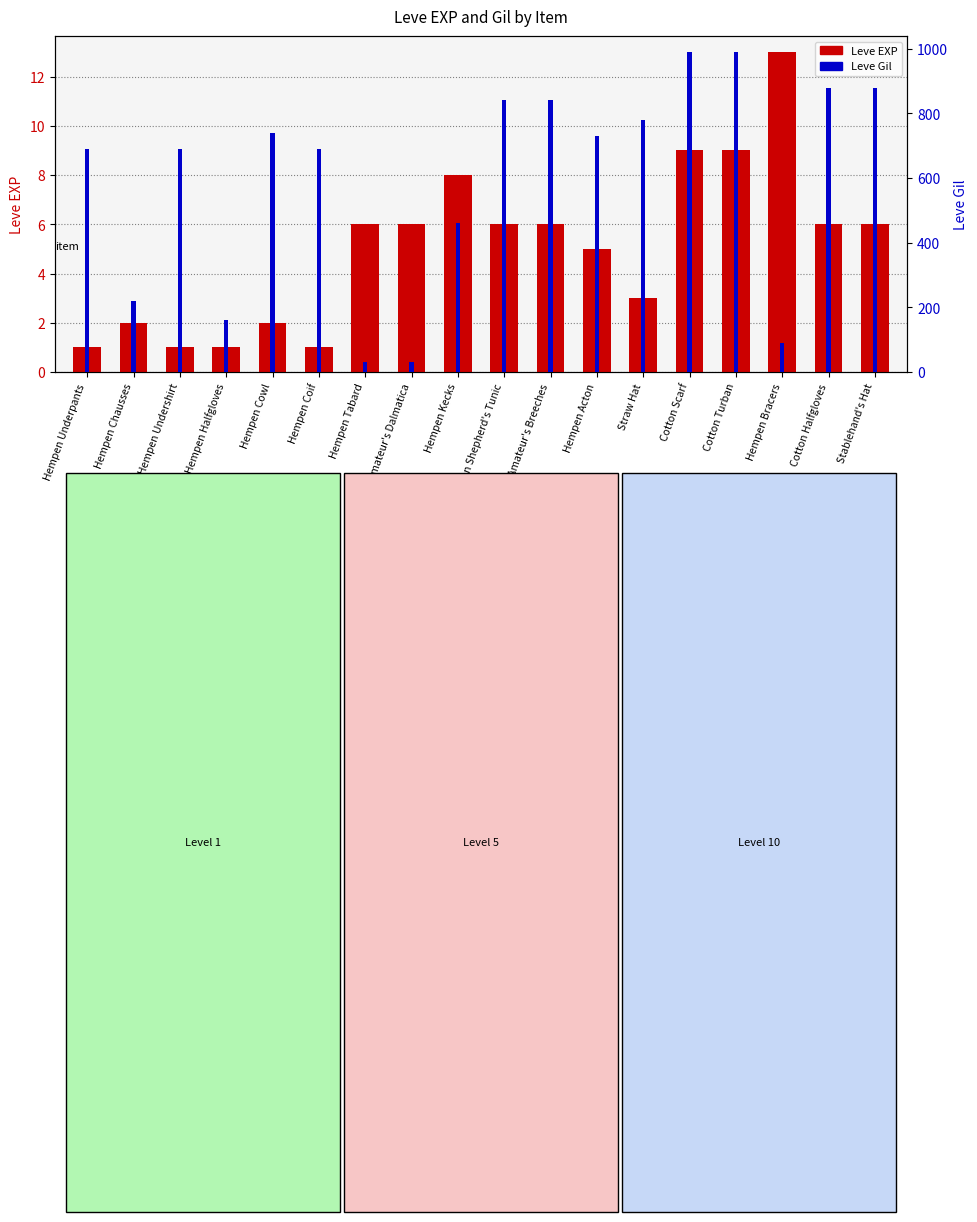

Reading right to left, what are all the values shown in this chart?

Leve EXP: Stablehand's Hat=6	Cotton Halfgloves=6	Hempen Bracers=13	Cotton Turban=9	Cotton Scarf=9	Straw Hat=3	Hempen Acton=5	Amateur's Breeches=6	Hempen Shepherd's Tunic=6	Hempen Kecks=8	Amateur's Dalmatica=6	Hempen Tabard=6	Hempen Coif=1	Hempen Cowl=2	Hempen Halfgloves=1	Hempen Undershirt=1	Hempen Chausses=2	Hempen Underpants=1
Leve Gil: Stablehand's Hat=880	Cotton Halfgloves=880	Hempen Bracers=90	Cotton Turban=990	Cotton Scarf=990	Straw Hat=780	Hempen Acton=730	Amateur's Breeches=840	Hempen Shepherd's Tunic=840	Hempen Kecks=460	Amateur's Dalmatica=30	Hempen Tabard=30	Hempen Coif=690	Hempen Cowl=740	Hempen Halfgloves=160	Hempen Undershirt=690	Hempen Chausses=220	Hempen Underpants=690